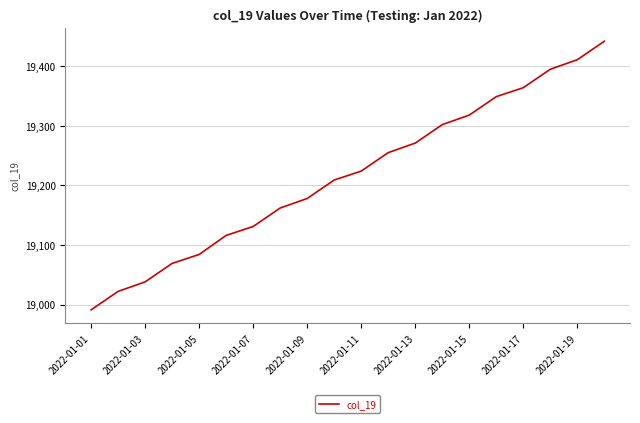

What is the greatest value displayed?

19442